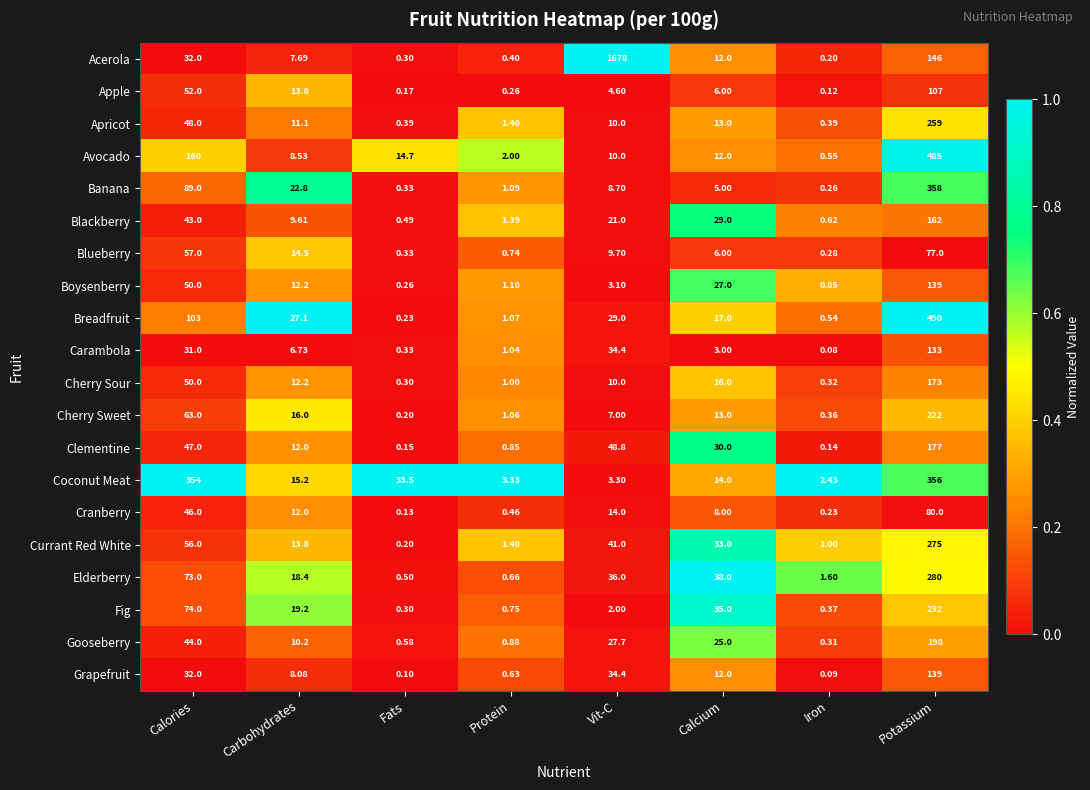

Rank the categories by Blackberry value from lowest to highest.

Fats, Iron, Protein, Carbohydrates, Vit-C, Calcium, Calories, Potassium